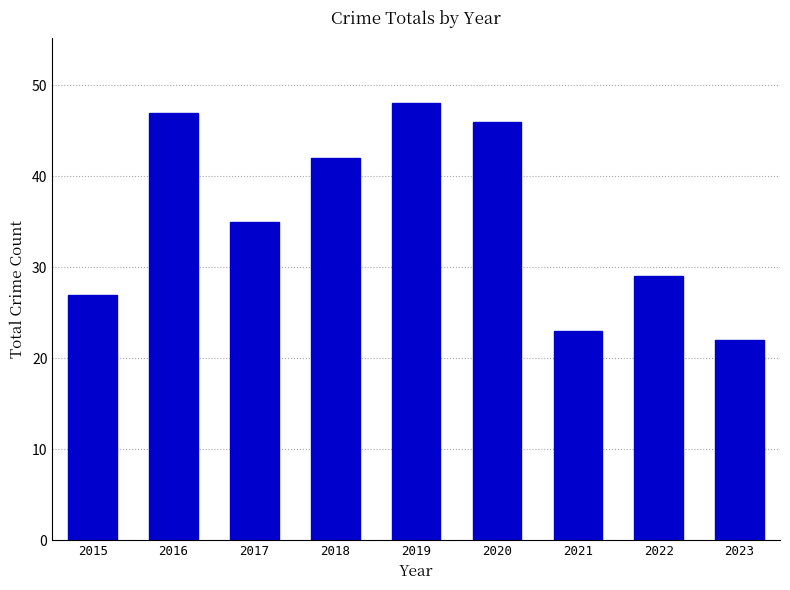

What is the ratio of the value at 2022 to the value at 2023?

1.3